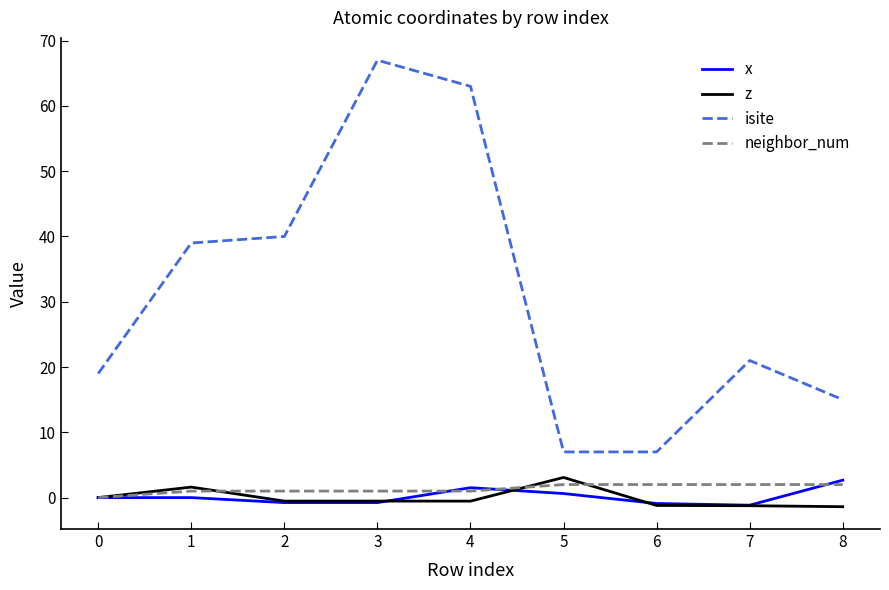

What is the difference between the highest and lowest values at 1?

39.0